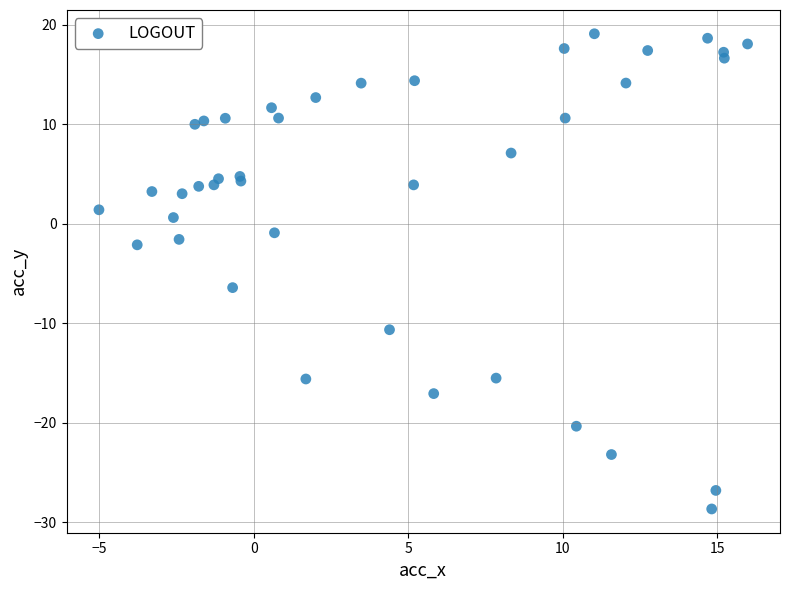

What Y value in the scatter plot is closest to -4?

-2.1